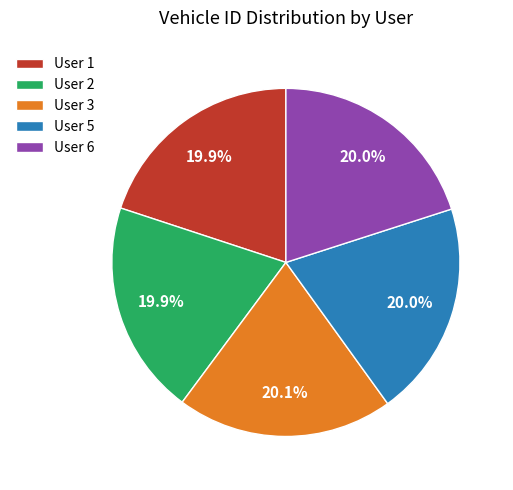

What is the ratio of the value at User 5 to the value at User 3?

1.0